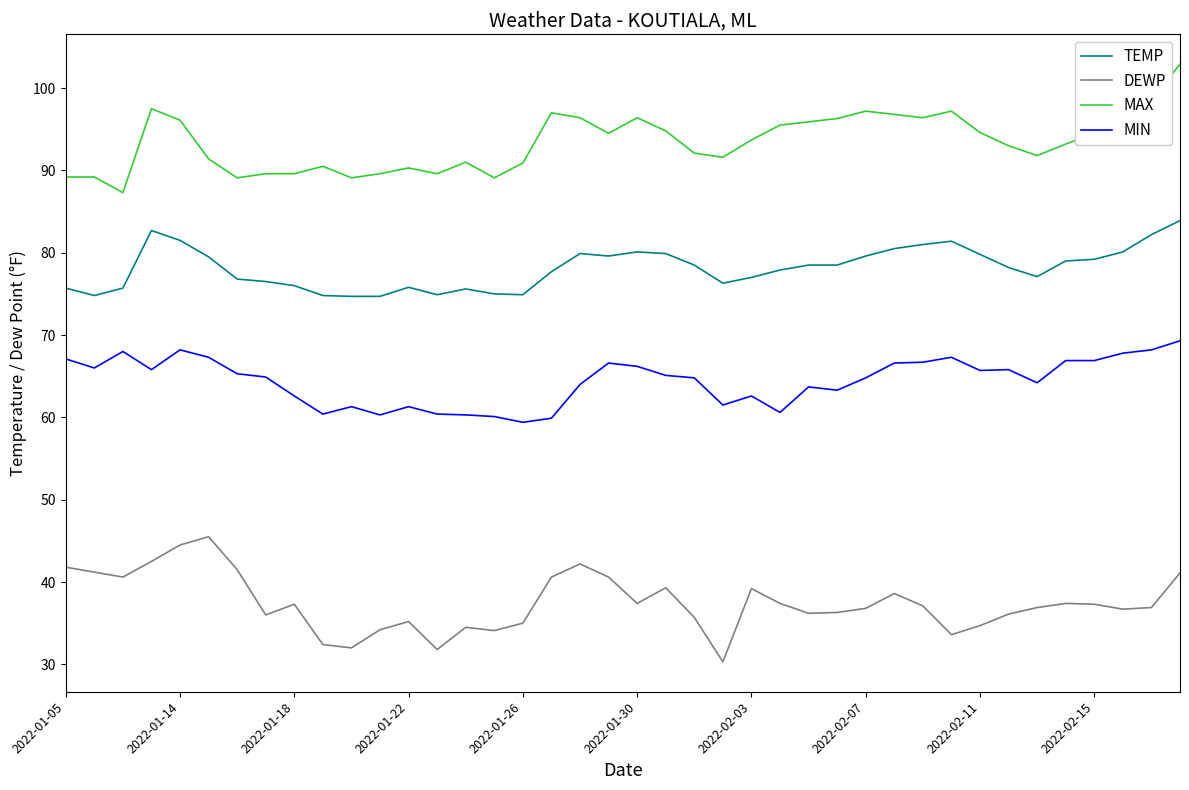

What is the difference between the maximum and minimum values in the MIN series?

9.9